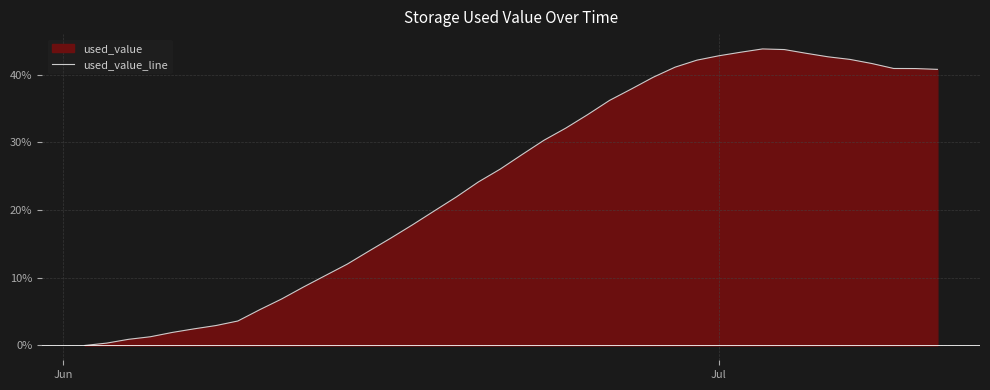

Reading left to right, transcribe all the data shown in this chart.

0.0	0.3	0.9	1.3	1.9	2.5	2.9	3.6	5.3	6.9	8.6	10.3	12.0	14.0	15.9	17.8	19.9	22.0	24.2	26.1	28.2	30.3	32.1	34.1	36.2	37.9	39.6	41.1	42.2	42.8	43.3	43.8	43.7	43.2	42.6	42.3	41.7	40.9	40.9	40.8